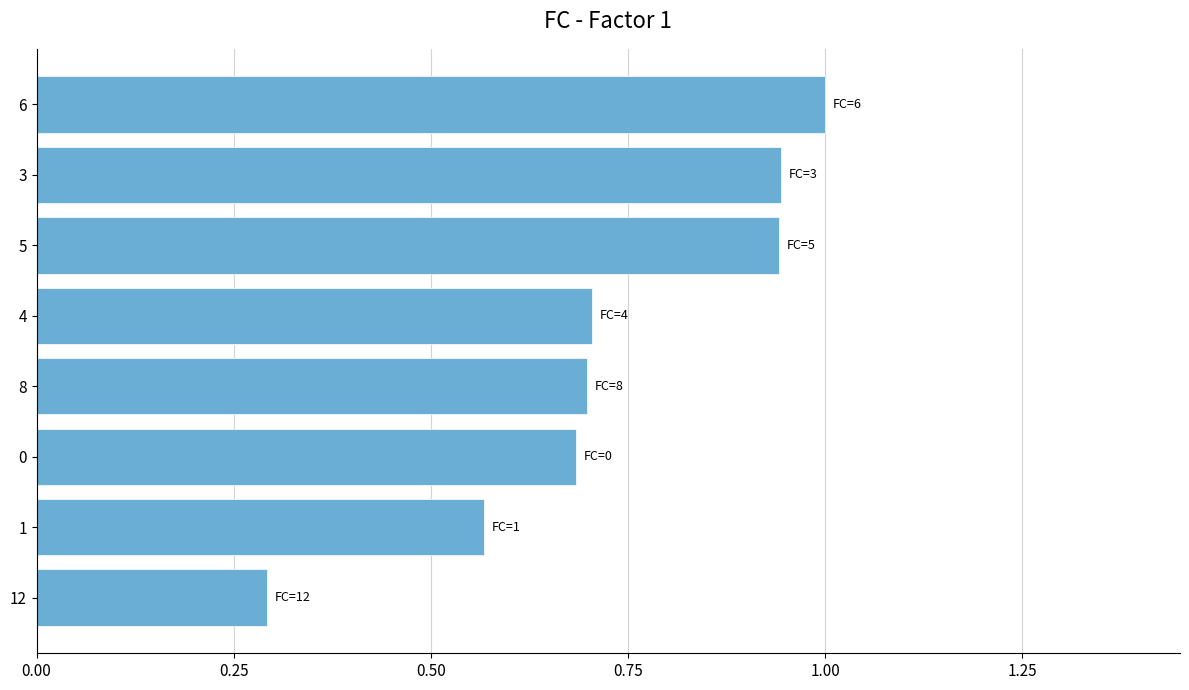

What is the difference between the maximum and second lowest values?

0.4